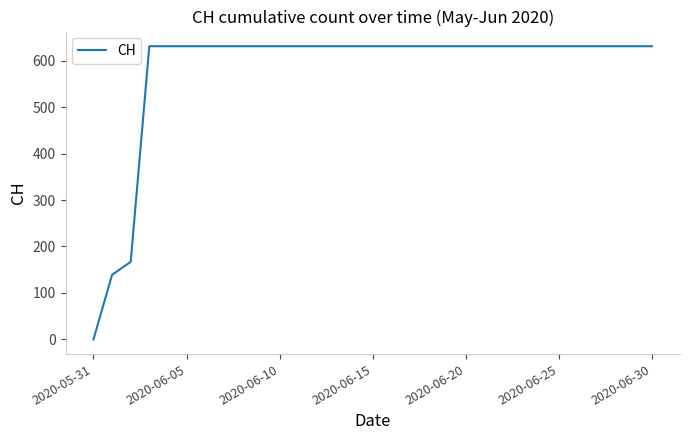

What is the difference between the maximum and minimum values?

631